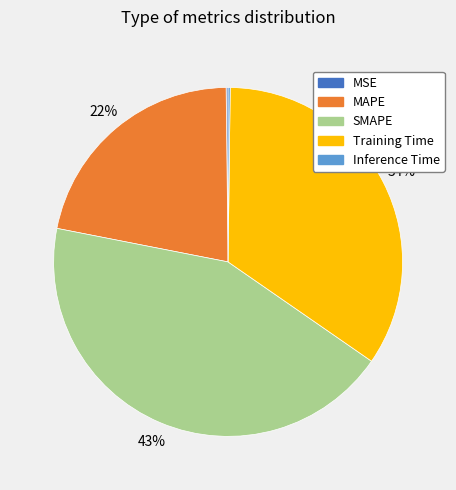

What is the largest slice in the pie chart?

SMAPE